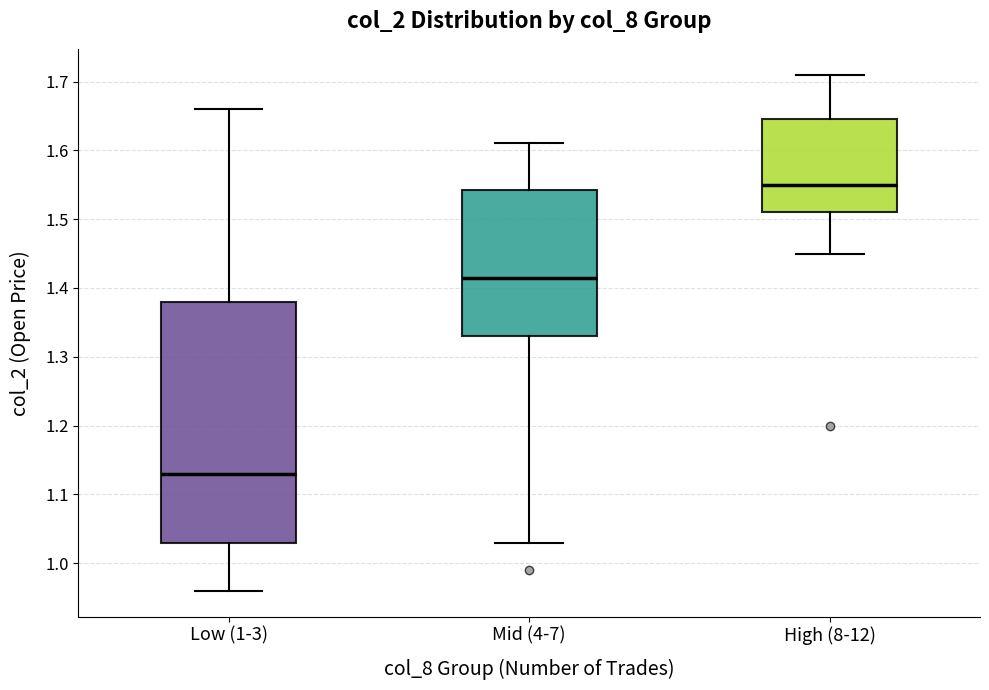

Where is the lower edge of the box for High (8-12) on the y-axis? The values are not printed on the chart, so give them approximately, as read against the axis.

1.51